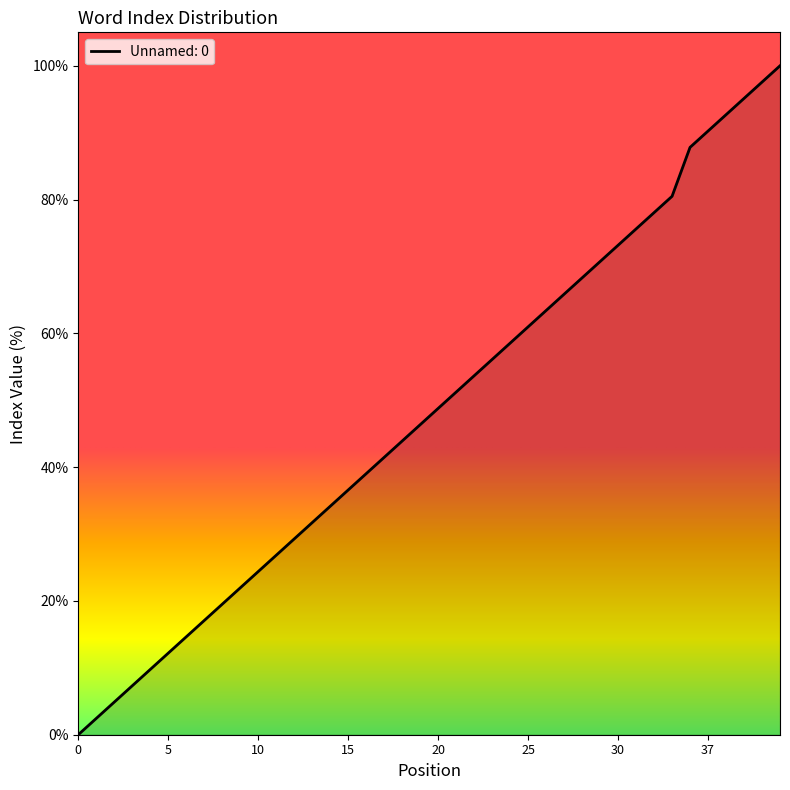

What is the difference between the maximum and minimum values?

100.0